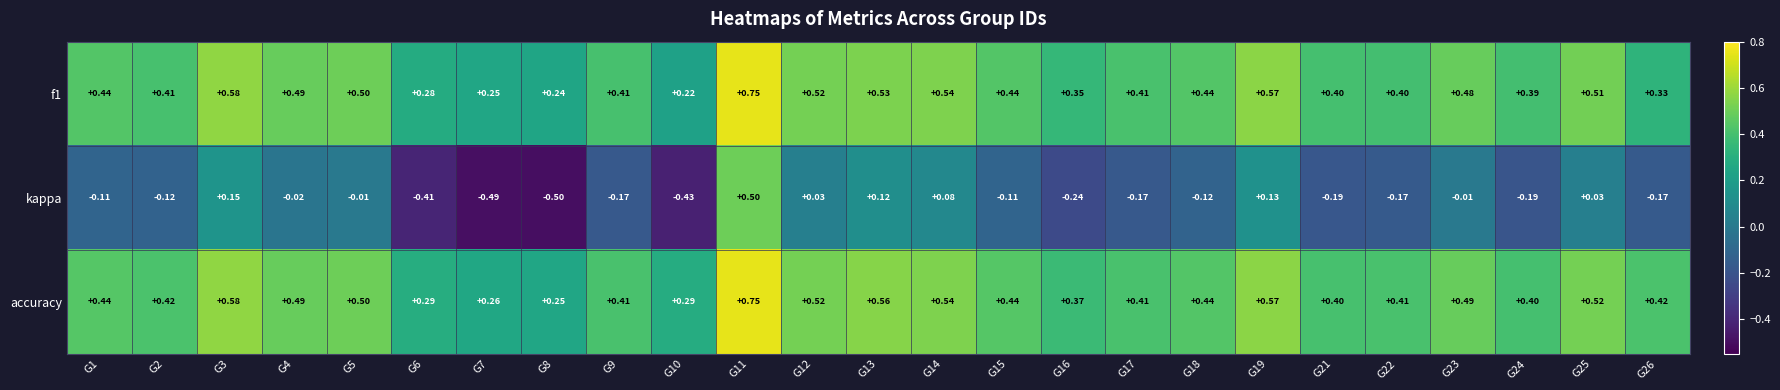

Between G6 and G22, which series saw the biggest shift?

kappa